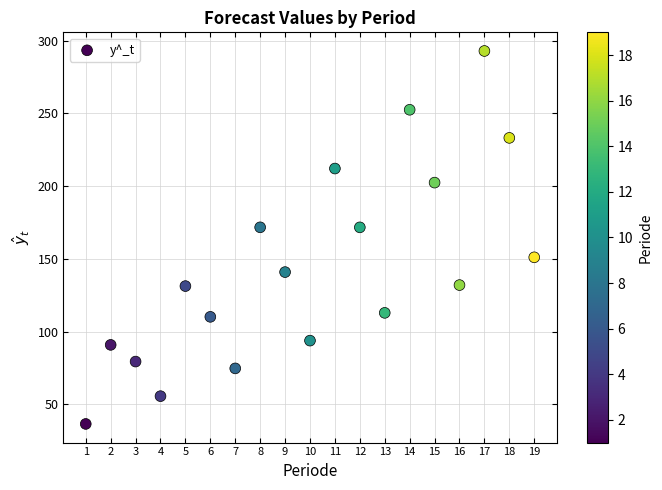

What is the range of Y values (max minus min)?

256.3